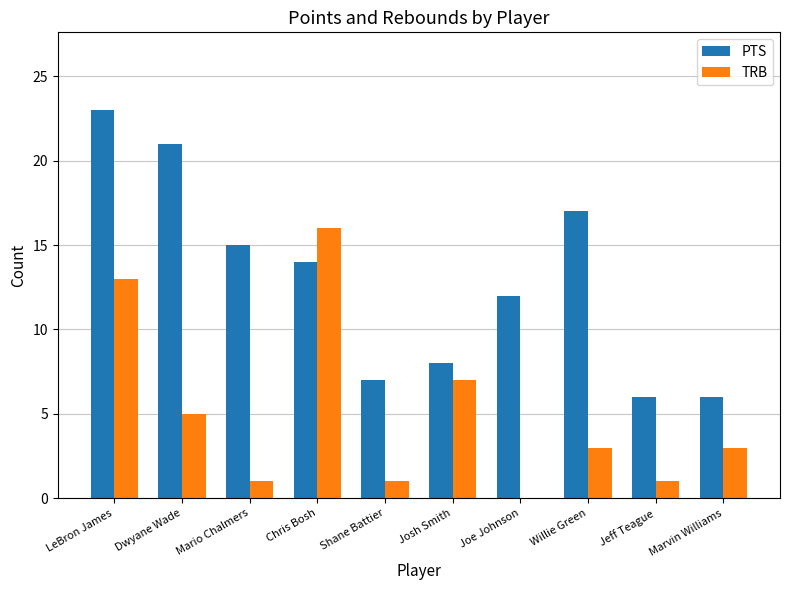

What is the average value of the TRB series?

5